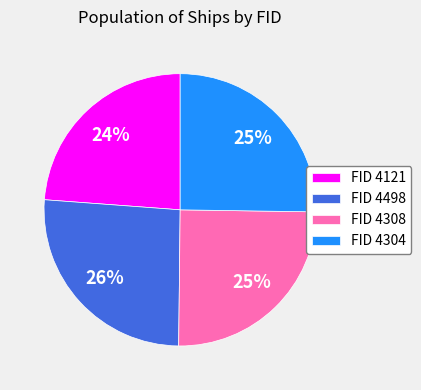

True or false: FID 4308 accounts for 19% of the total.

False